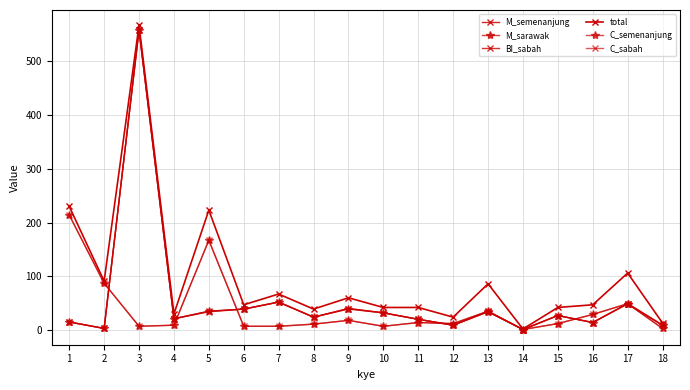

Reading right to left, what are all the values shown in this chart?

M_semenanjung: 9	49	14	27	1	34	9	20	32	40	24	52	39	35	21	558	3	15
M_sarawak: 9	49	14	27	1	34	9	20	32	40	24	52	39	35	21	558	3	15
BI_sabah: 9	49	14	27	1	35	9	20	32	39	24	52	39	34	21	559	3	15
total: 13	106	47	42	2	86	24	42	42	60	39	67	47	223	30	567	91	230
C_semenanjung: 3	49	29	12	1	35	12	14	7	18	11	7	7	167	9	7	87	214
C_sabah: 3	49	29	12	1	35	12	14	7	18	11	7	7	167	9	7	87	214